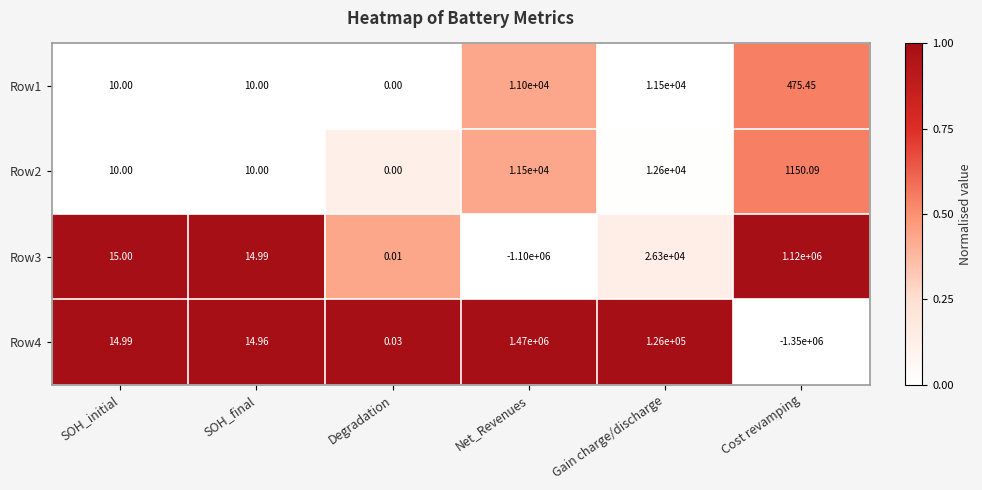

At which category is the sum across all series the highest?

Net_Revenues